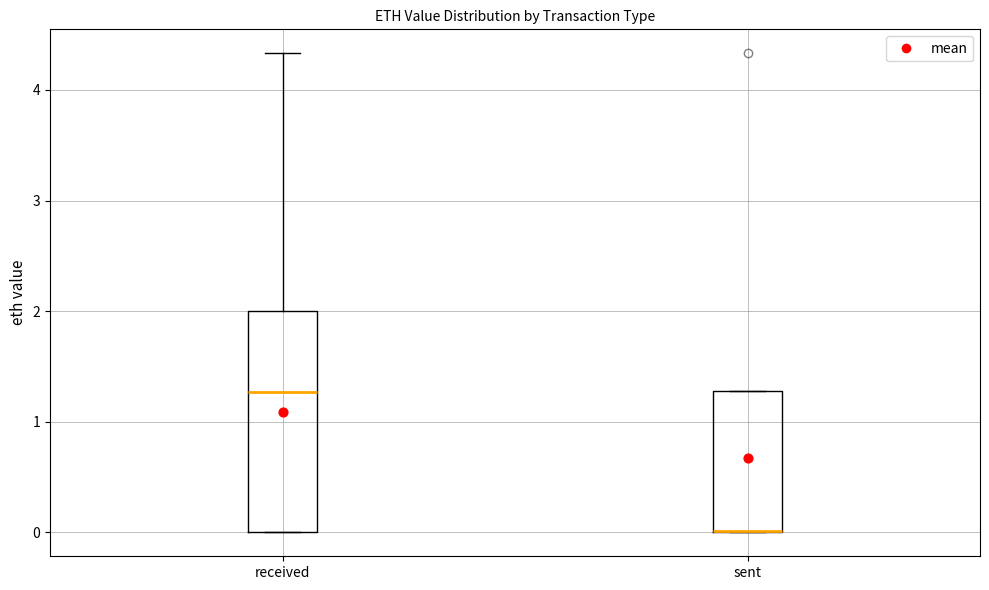

Reading left to right, read every box against the y-axis: the position of its median line, the range the box covers, and the ends of its whiskers. The values are not printed on the chart, so give them approximately, as read against the axis.

received: median 1.3, box 0.0 to 2.0, whiskers 0.0 to 4.3
sent: median 0.0 (drawn on the box's lower edge), box 0.0 to 1.3, whiskers 0.0 to 1.3